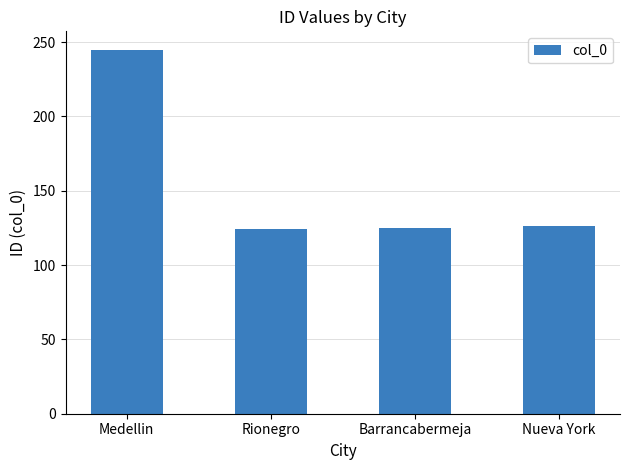

What is the average value?

155